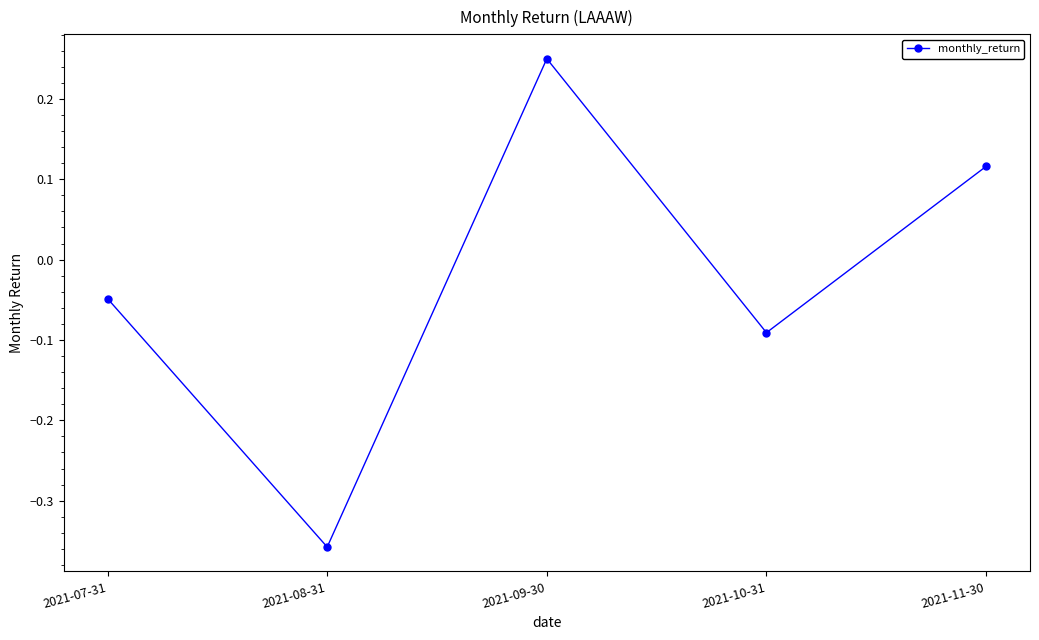

How many values are below zero?

3